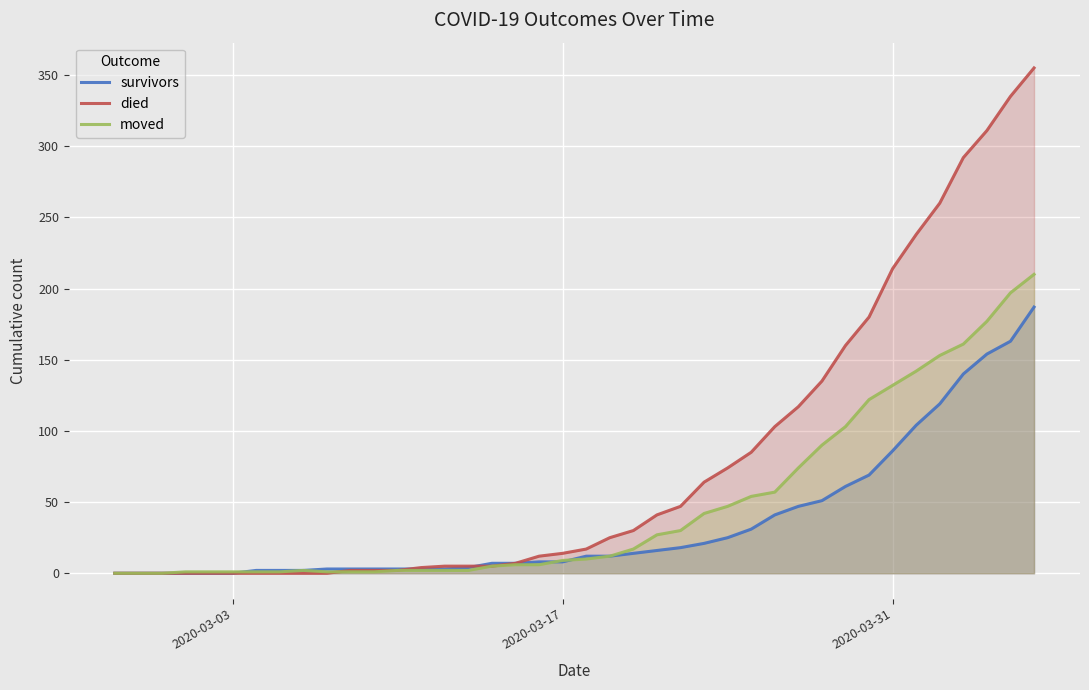

What is the difference between the second highest and second lowest values in the survivors series?

163